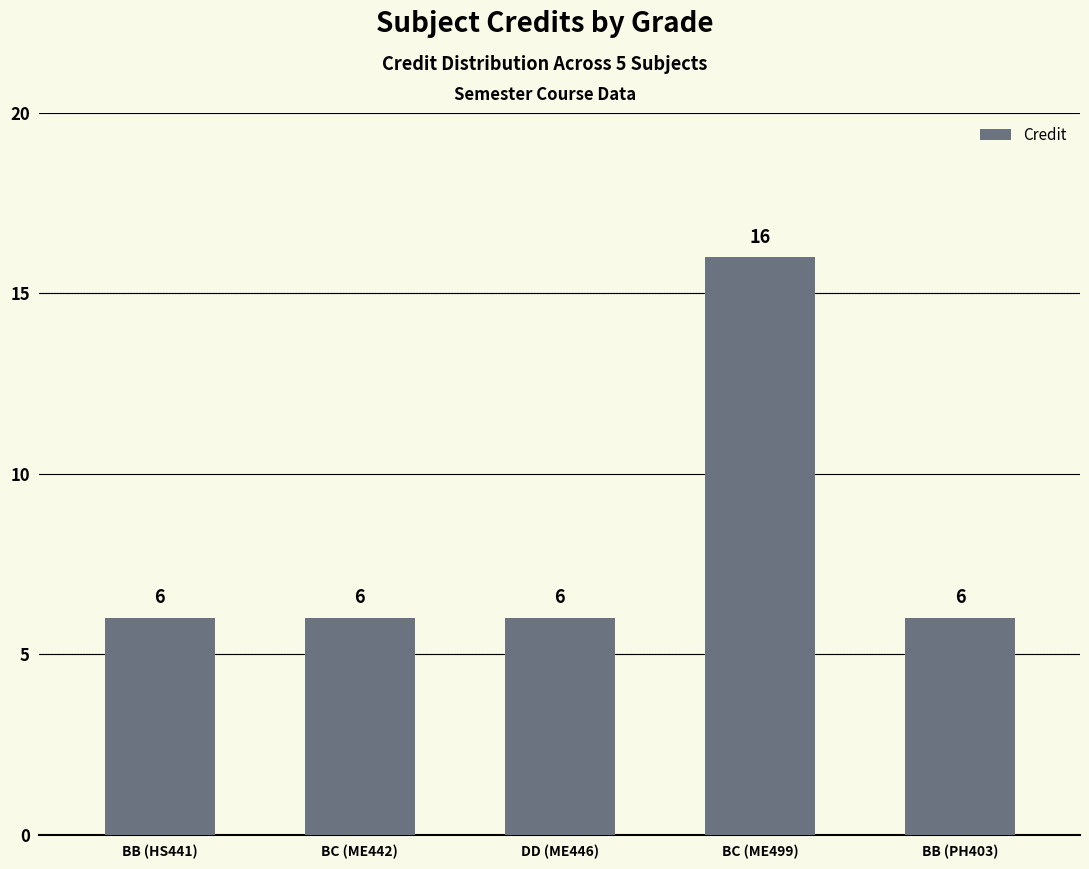

True or false: the data shows 16 at BC (ME499).

True